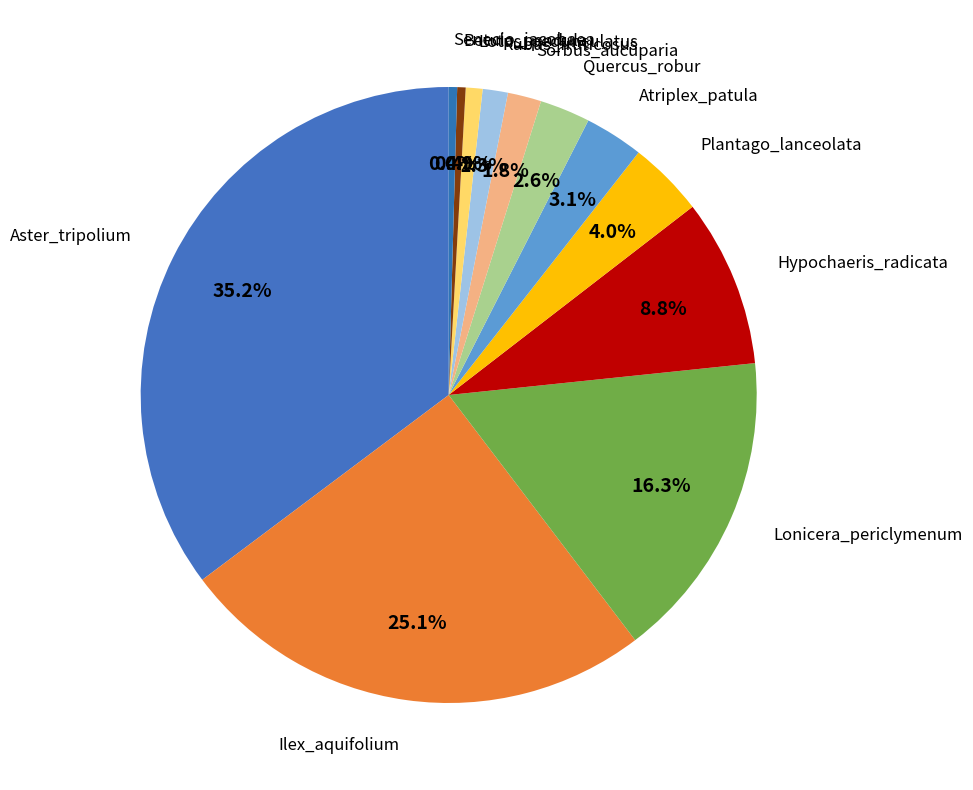

How many slices are in this pie chart?

12